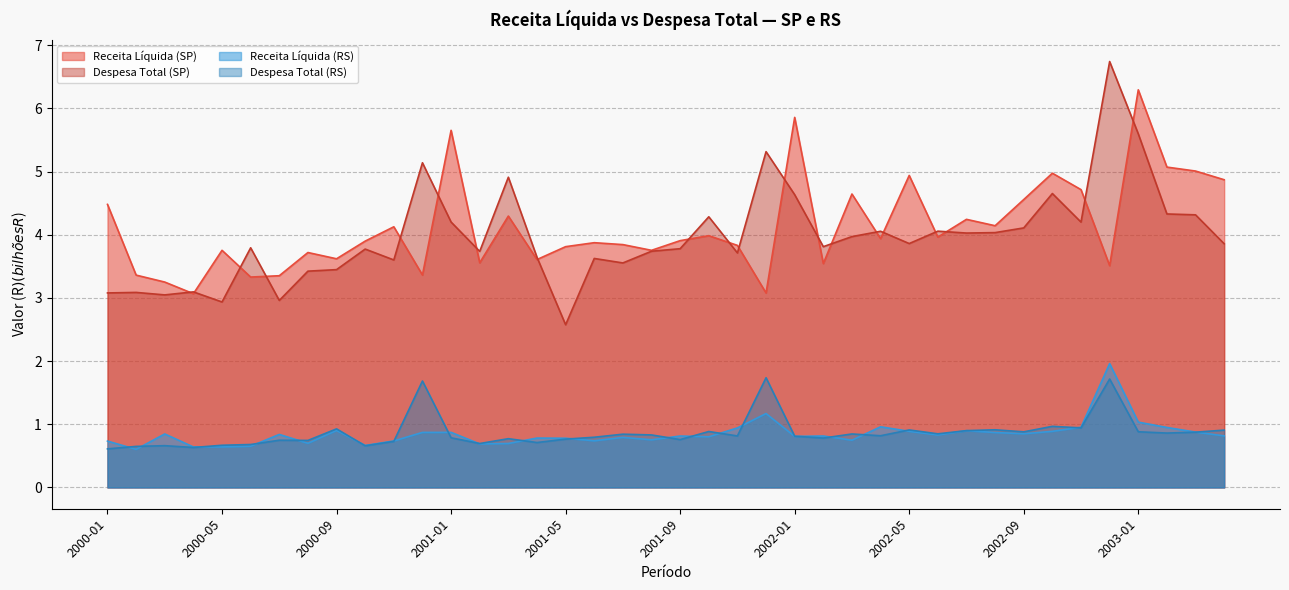

What are all the series names shown in the legend?

Receita Líquida (SP), Despesa Total (SP), Receita Líquida (RS), Despesa Total (RS)